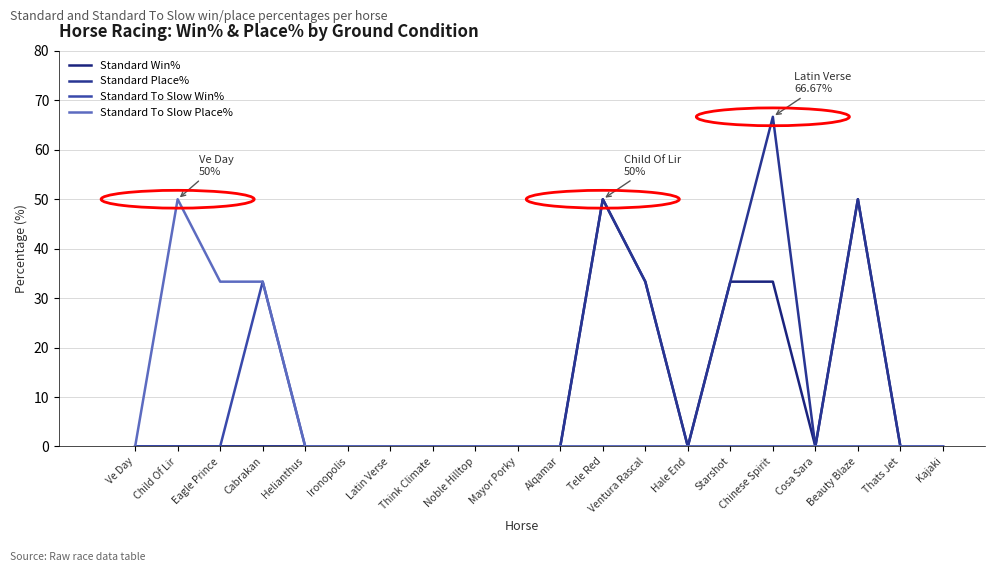

True or false: Standard Place% has more than 0 points higher than both neighbors.

True